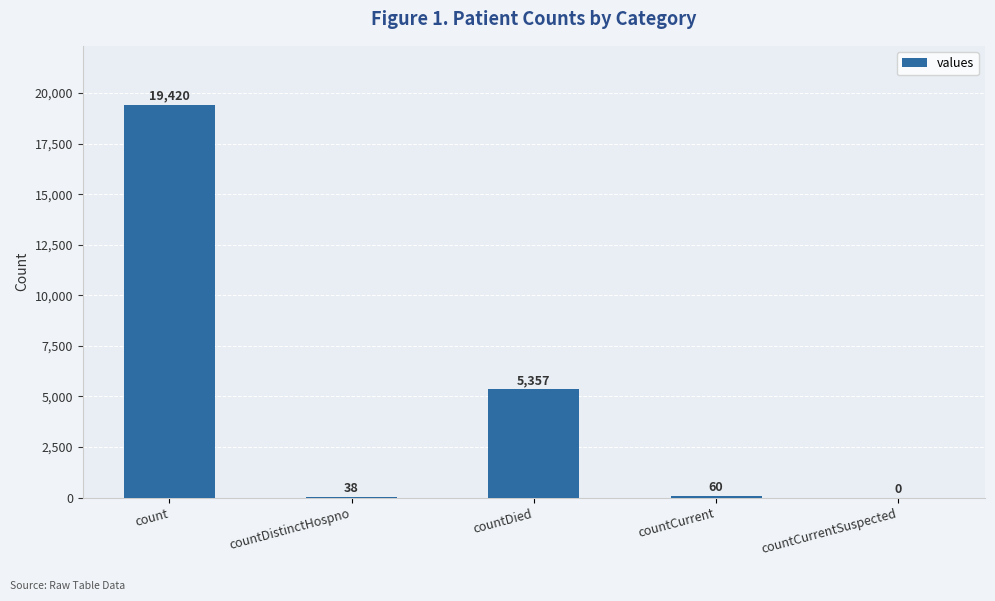

Reading right to left, what are all the values shown in this chart?

countCurrentSuspected=0	countCurrent=60	countDied=5357	countDistinctHospno=38	count=19420